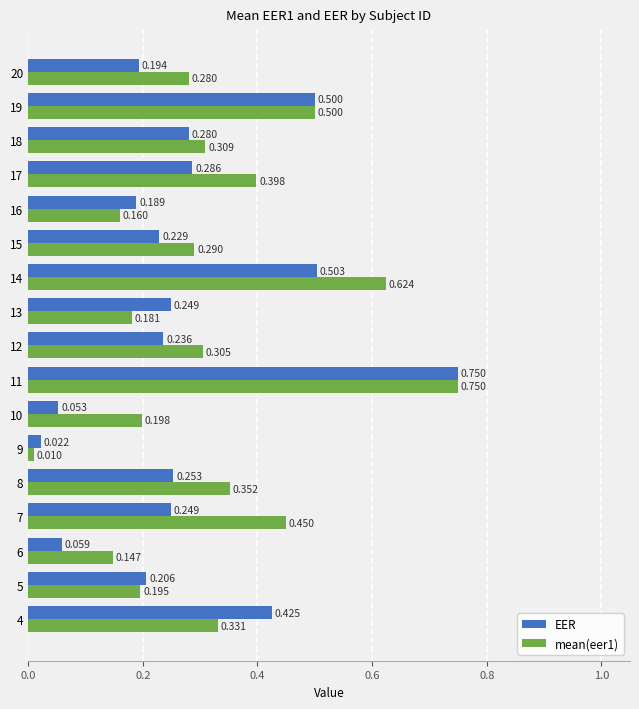

Is the value of EER at 7 greater than the value of mean(eer1) at 10?

Yes